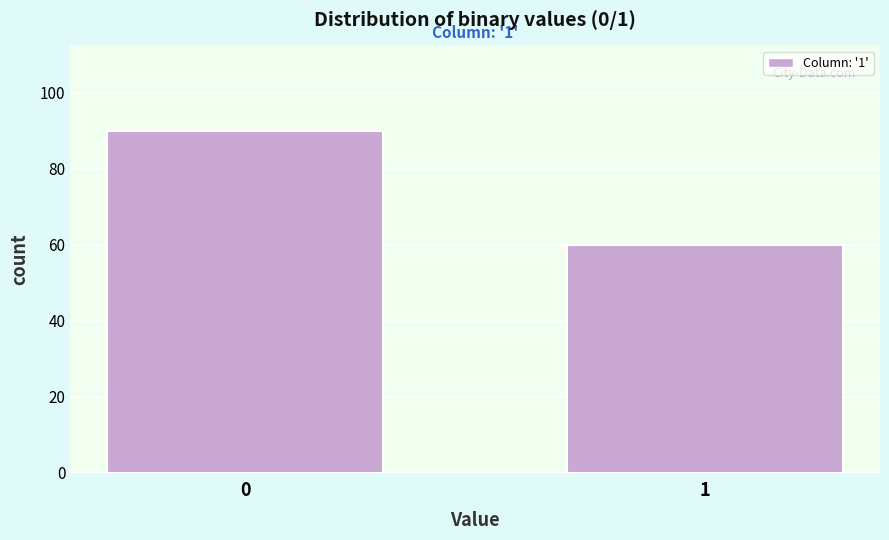

Reading left to right, transcribe all the data shown in this chart.

90	60